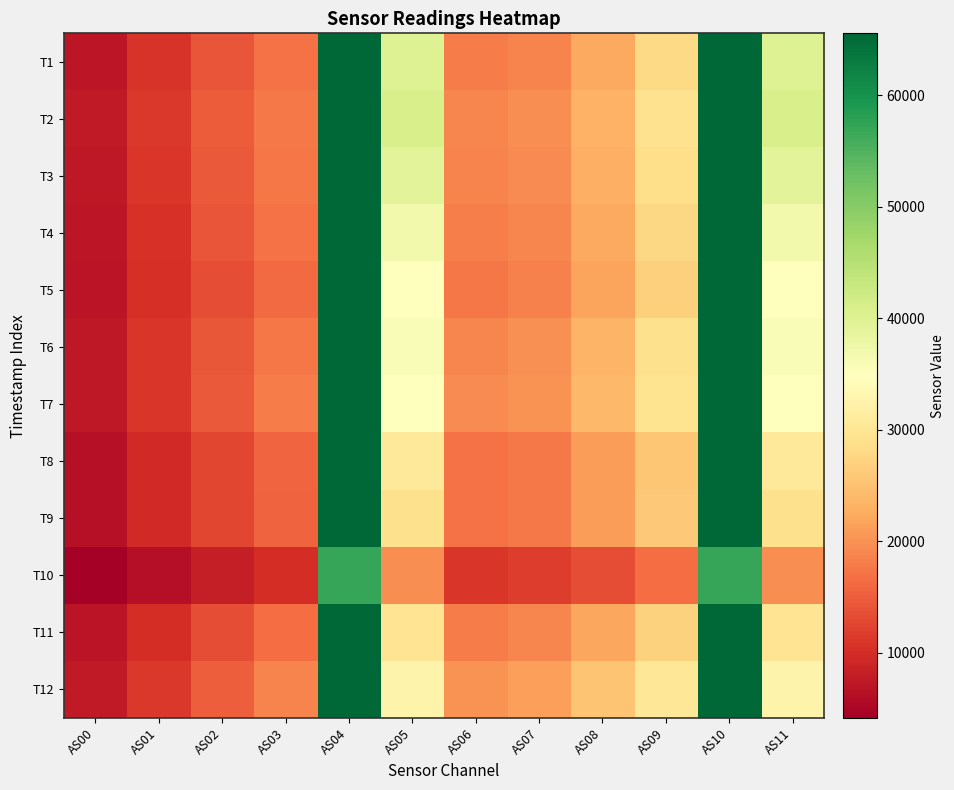

Reading left to right, transcribe all the data shown in this chart.

T1: AS00=7203	AS01=10739	AS02=14094	AS03=16877	AS04=65535	AS05=39969	AS06=17946	AS07=18693	AS08=22153	AS09=27886	AS10=65535	AS11=39982
T2: AS00=7558	AS01=11270	AS02=14784	AS03=17721	AS04=65535	AS05=40881	AS06=18904	AS07=19692	AS08=23298	AS09=29148	AS10=65535	AS11=40914
T3: AS00=7364	AS01=11001	AS02=14490	AS03=17440	AS04=65535	AS05=39167	AS06=18696	AS07=19475	AS08=23056	AS09=28778	AS10=65535	AS11=39172
T4: AS00=7092	AS01=10605	AS02=13981	AS03=16863	AS04=65535	AS05=36841	AS06=18125	AS07=18881	AS08=22333	AS09=27746	AS10=65535	AS11=36854
T5: AS00=6800	AS01=10156	AS02=13422	AS03=16309	AS04=65535	AS05=35010	AS06=17525	AS07=18326	AS08=21673	AS09=26776	AS10=65535	AS11=34981
T6: AS00=7255	AS01=10882	AS02=14443	AS03=17544	AS04=65535	AS05=35794	AS06=18957	AS07=19731	AS08=23454	AS09=28910	AS10=65535	AS11=35782
T7: AS00=7319	AS01=11018	AS02=14624	AS03=17899	AS04=65535	AS05=34901	AS06=19363	AS07=20148	AS08=24041	AS09=29390	AS10=65535	AS11=34913
T8: AS00=6413	AS01=9570	AS02=12744	AS03=15669	AS04=65535	AS05=30706	AS06=16981	AS07=17776	AS08=21108	AS09=25671	AS10=65535	AS11=30721
T9: AS00=6349	AS01=9448	AS02=12713	AS03=15588	AS04=65535	AS05=28952	AS06=16908	AS07=17790	AS08=21125	AS09=25739	AS10=65535	AS11=28957
T10: AS00=4137	AS01=6110	AS02=8121	AS03=10116	AS04=56932	AS05=19668	AS06=10872	AS07=11583	AS08=13452	AS09=16470	AS10=56942	AS11=19666
T11: AS00=6847	AS01=9952	AS02=13428	AS03=16454	AS04=65535	AS05=29703	AS06=17817	AS07=18932	AS08=22123	AS09=26925	AS10=65535	AS11=29731
T12: AS00=7623	AS01=11199	AS02=15058	AS03=18680	AS04=65535	AS05=32445	AS06=20010	AS07=21376	AS08=25337	AS09=30277	AS10=65535	AS11=32448